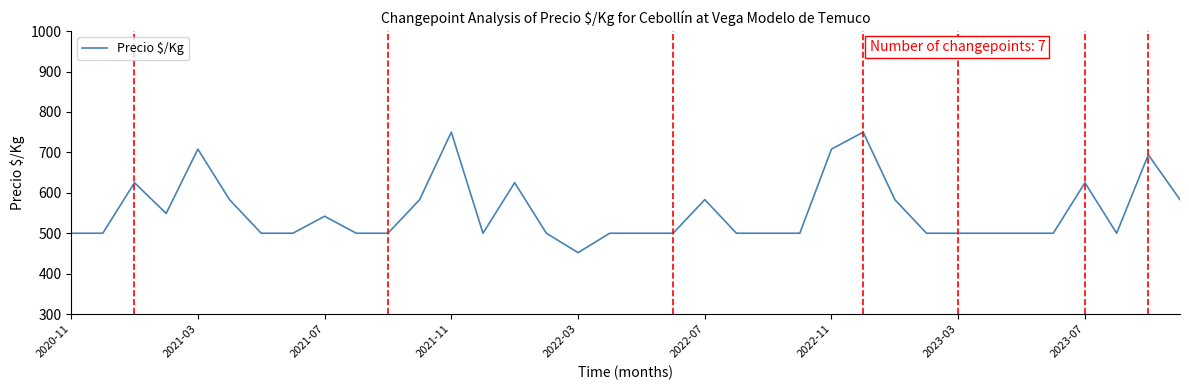

True or false: the data has more than 2 interior local peaks.

True